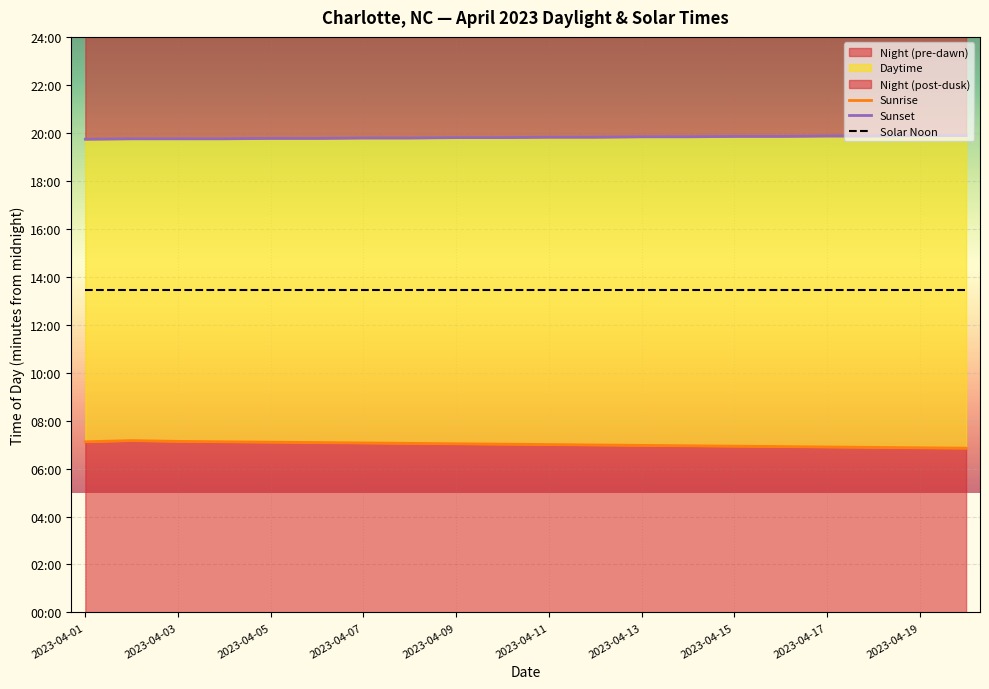

Which category has the lowest value across all series?

19